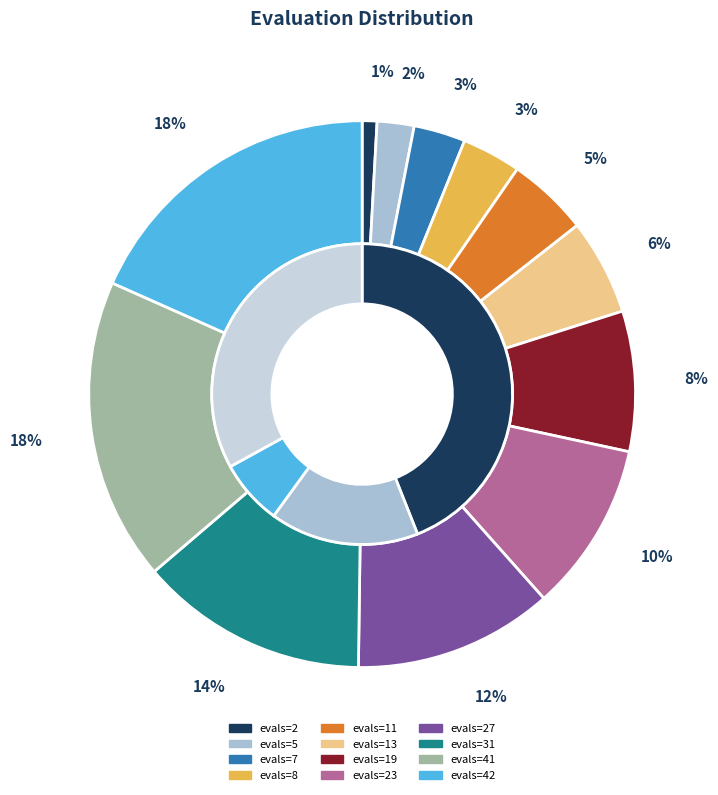

What portion of the pie excludes evals=27?

88.2%